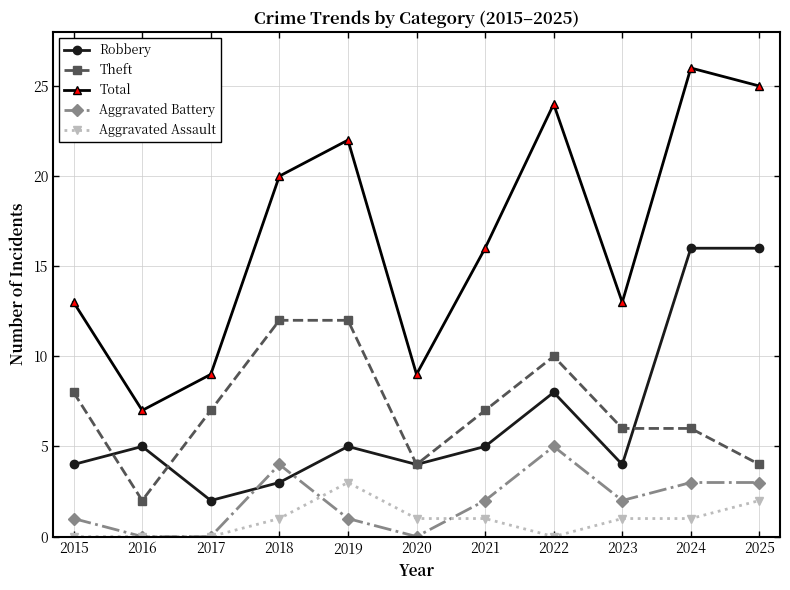

At which label is Robbery closest to 9?

2022